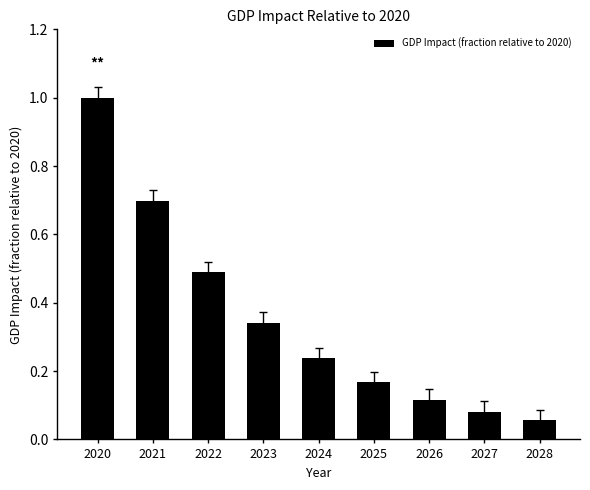

What is the average value?

0.4